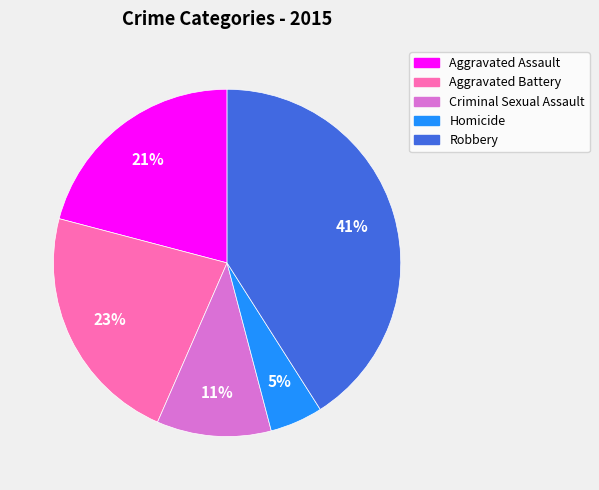

To the nearest percent, what is the difference between the largest and smallest slice percentages?

36%